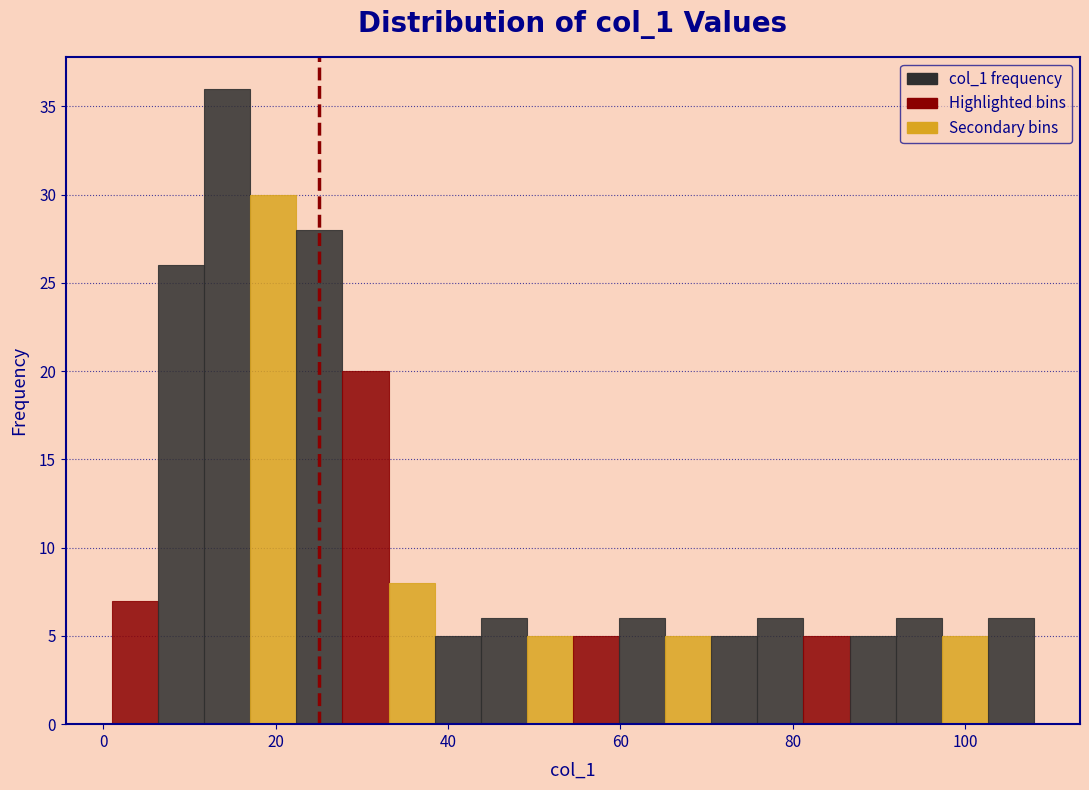

Read against the x-axis, roughly where is the centre of the tallest bar?

14